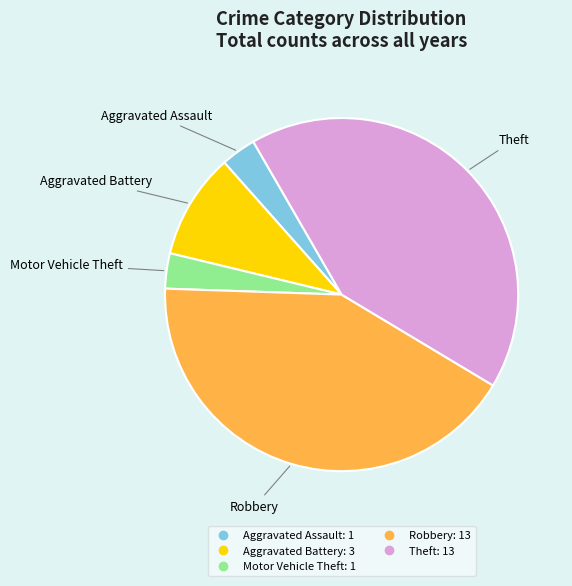

Combined, do Motor Vehicle Theft and Robbery account for over 50%?

No